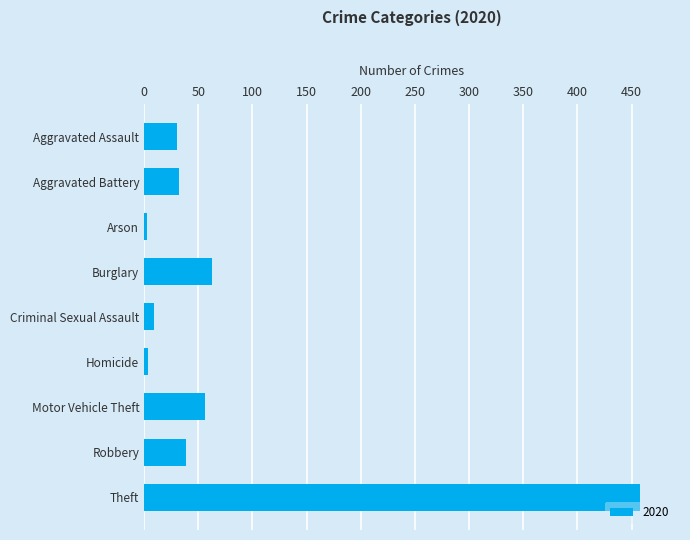

The value at Robbery is 67. True or false?

False